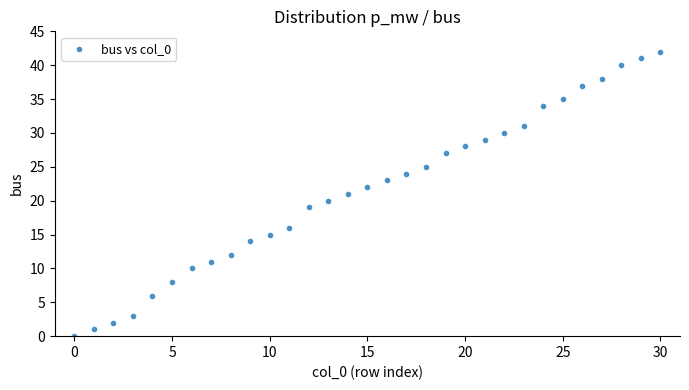

What is the range of Y values (max minus min)?

42